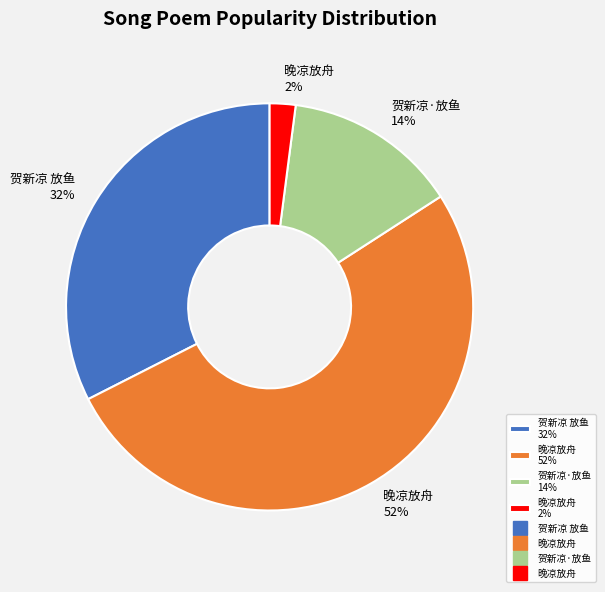

Do 晚凉放舟 2% and 晚凉放舟 52% together represent more than half of the pie?

Yes